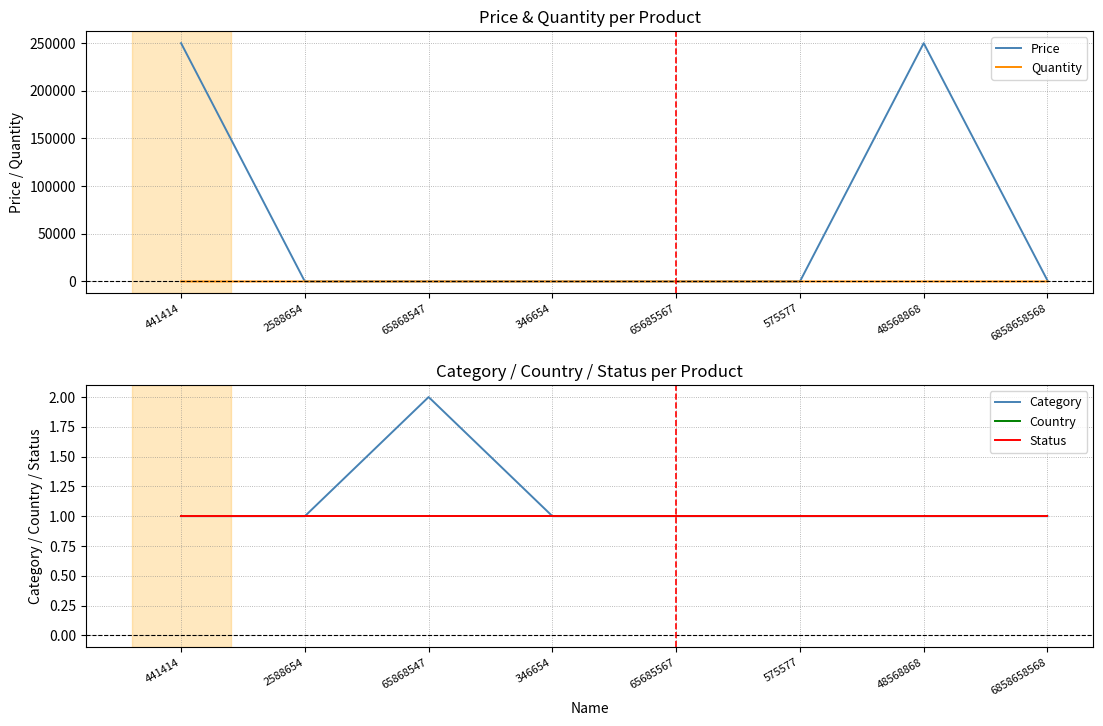

The Quantity series shows 6 at 48568868. True or false?

True